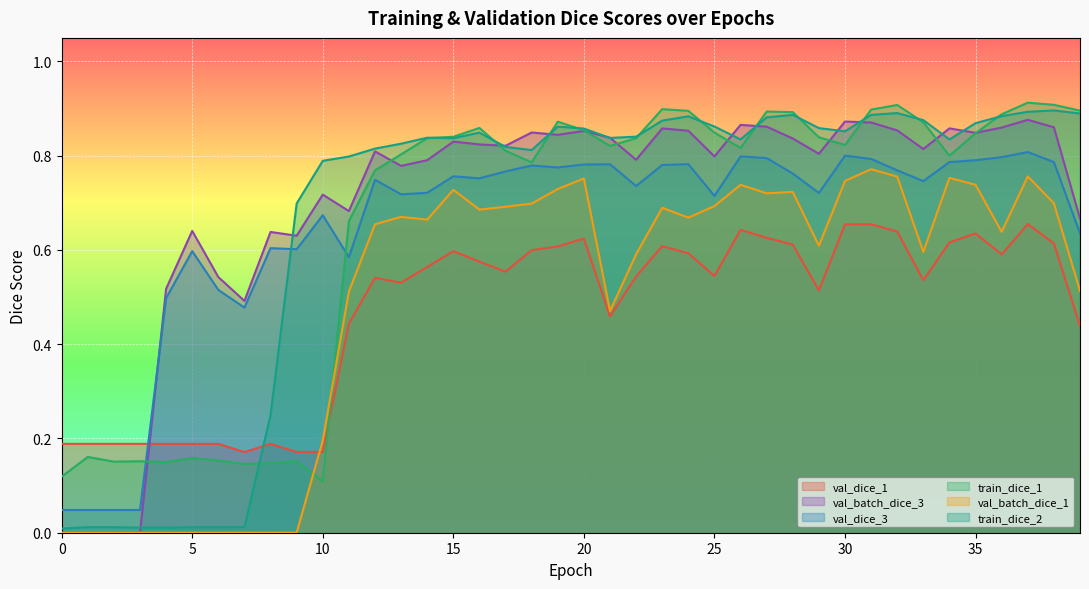

Between 2 and 11, which series saw the biggest shift?

train_dice_2